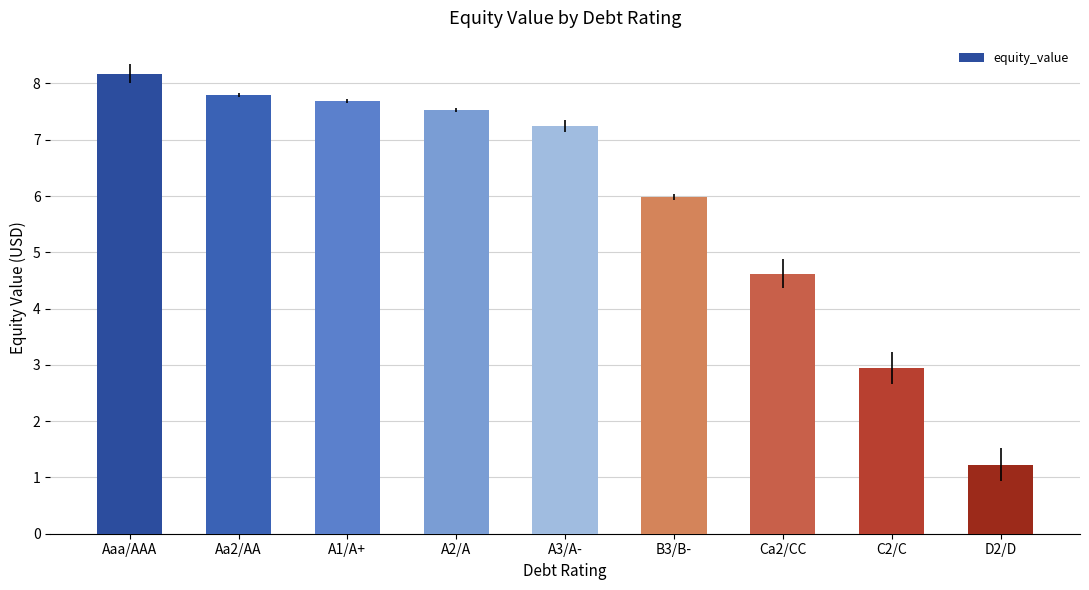

Where is the data nearest to the value 4?

Ca2/CC